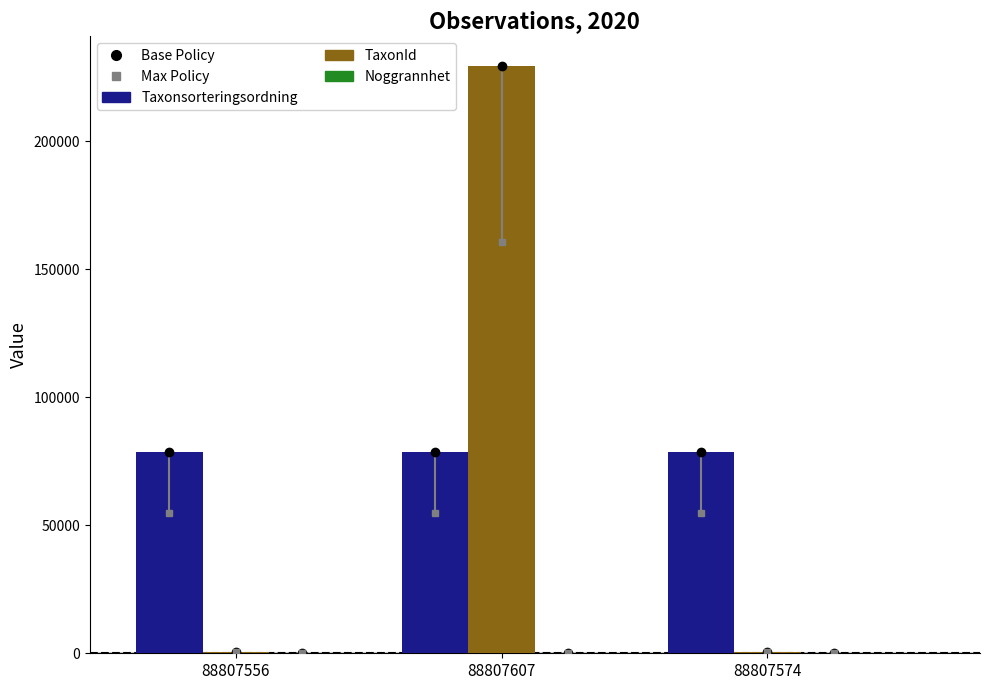

What is the average value of the Taxonsorteringsordning series?

78528